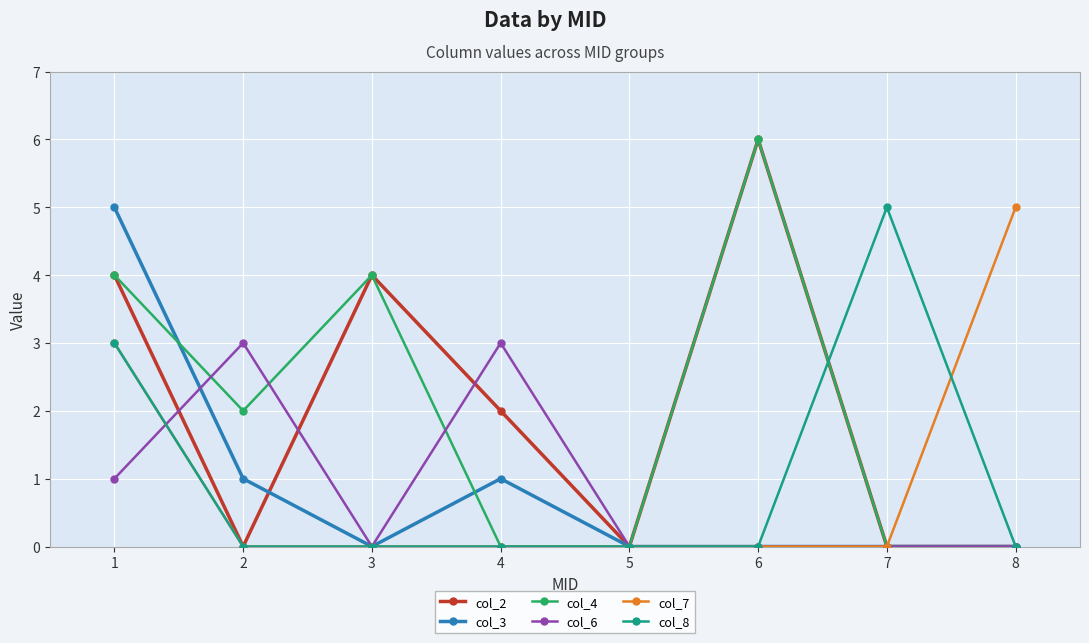

Reading left to right, transcribe all the data shown in this chart.

col_2: 1=4	2=0	3=4	4=2	5=0	6=6	7=0	8=0
col_3: 1=5	2=1	3=0	4=1	5=0	6=0	7=0	8=0
col_4: 1=4	2=2	3=4	4=0	5=0	6=6	7=0	8=0
col_6: 1=1	2=3	3=0	4=3	5=0	6=0	7=0	8=0
col_7: 1=3	2=0	3=0	4=0	5=0	6=0	7=0	8=5
col_8: 1=3	2=0	3=0	4=0	5=0	6=0	7=5	8=0